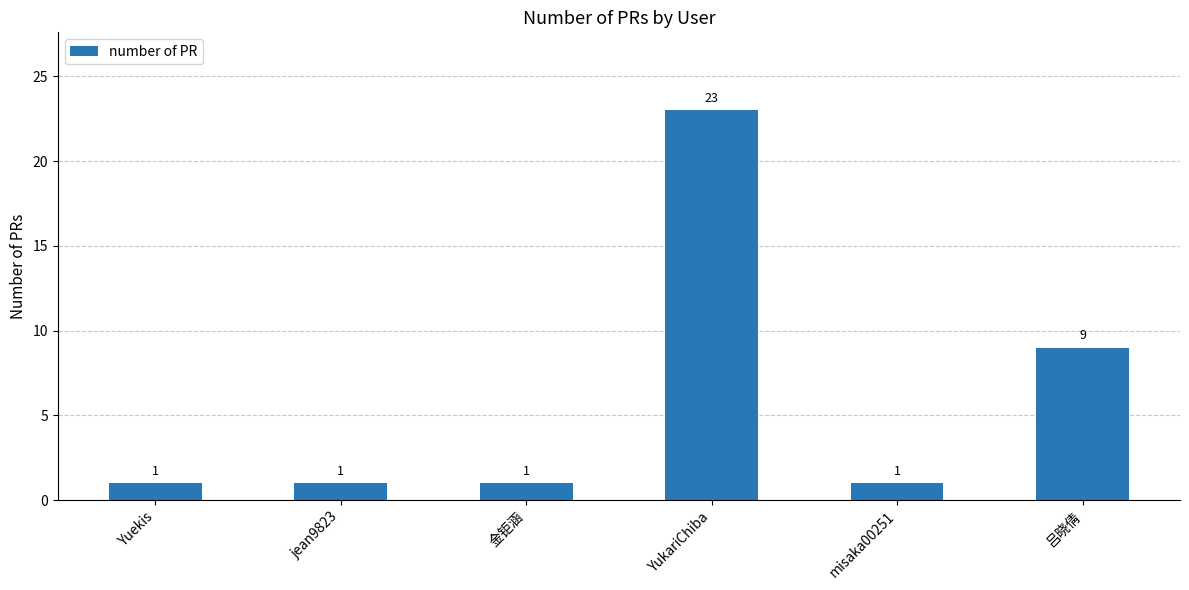

Where is the data nearest to the value 12?

吕晓倩